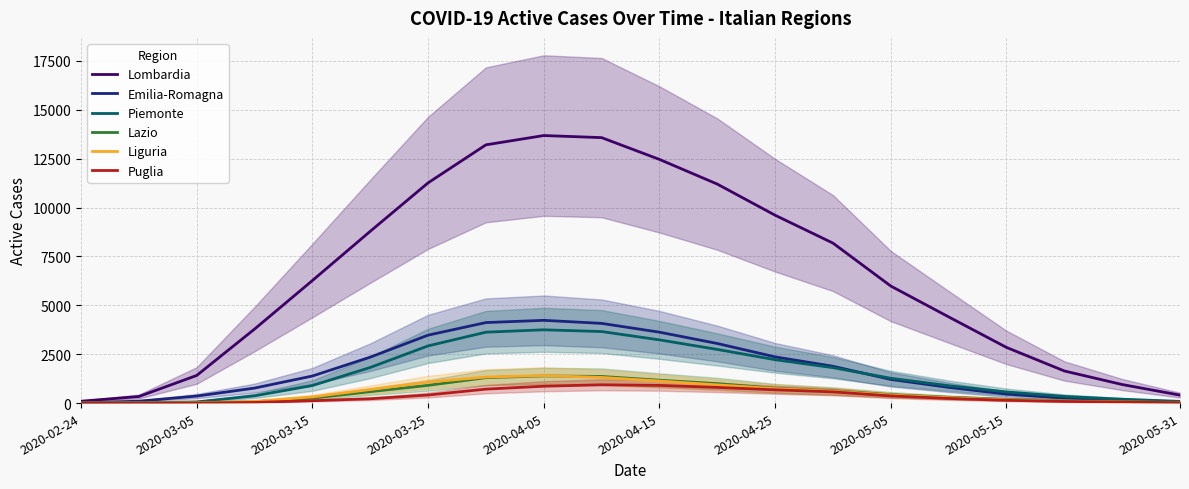

What are all the series names shown in the legend?

Lombardia, Emilia-Romagna, Piemonte, Lazio, Liguria, Puglia